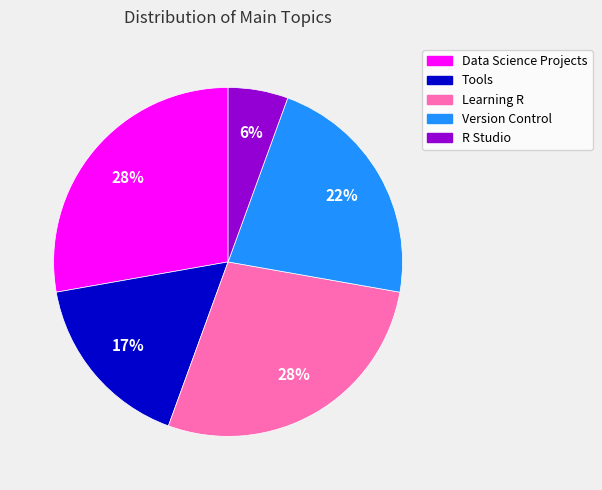

To the nearest percent, what is the difference between the Version Control and Learning R slice percentages?

6%